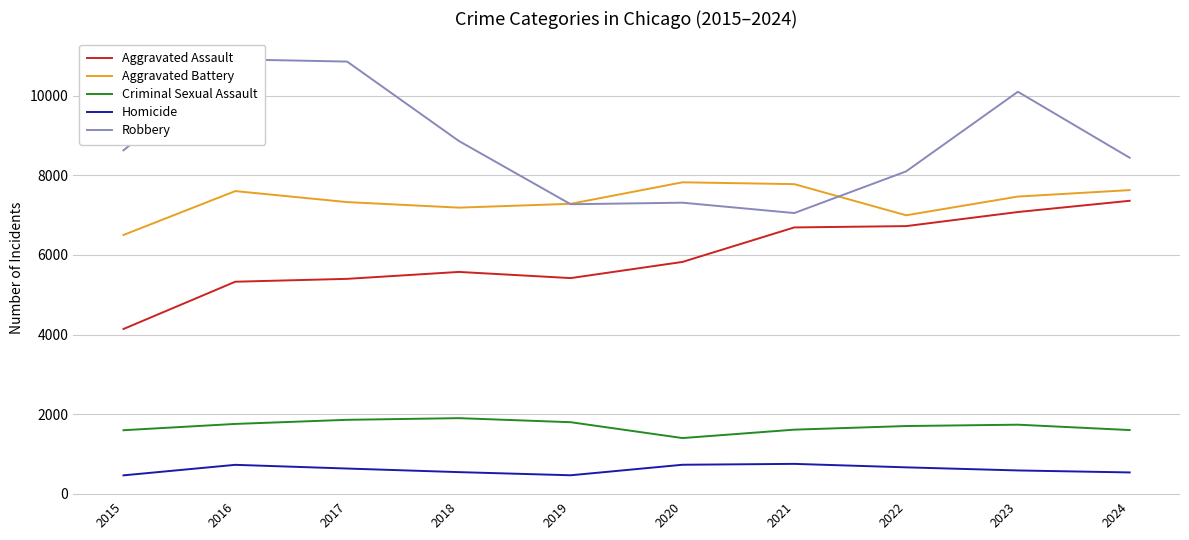

Which series changed the most between 2022 and 2024?

Aggravated Assault